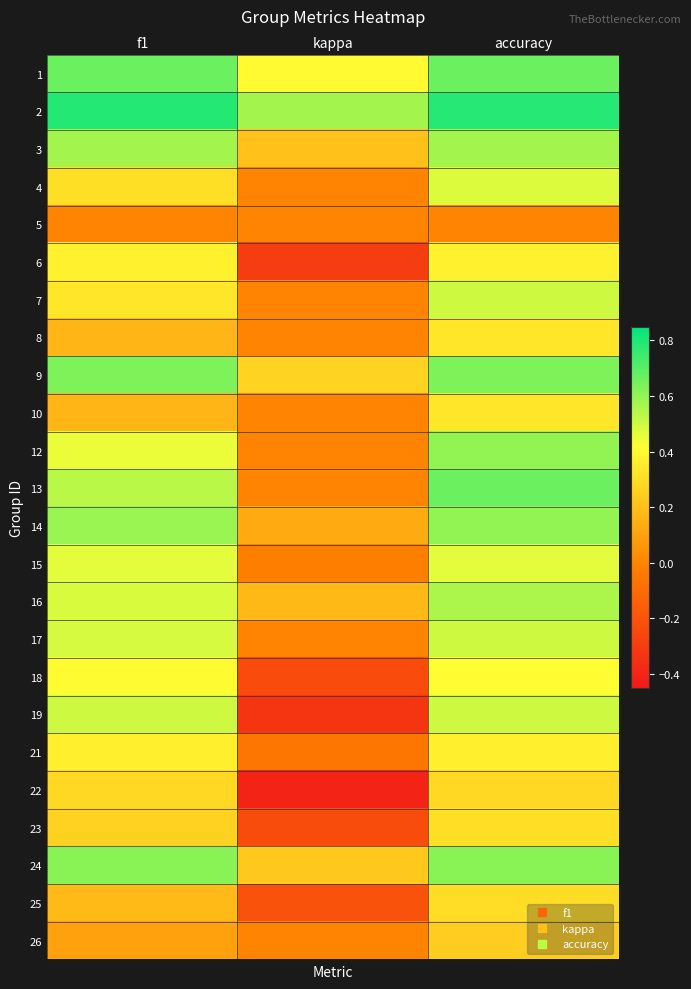

Between kappa and f1, which is larger?

f1